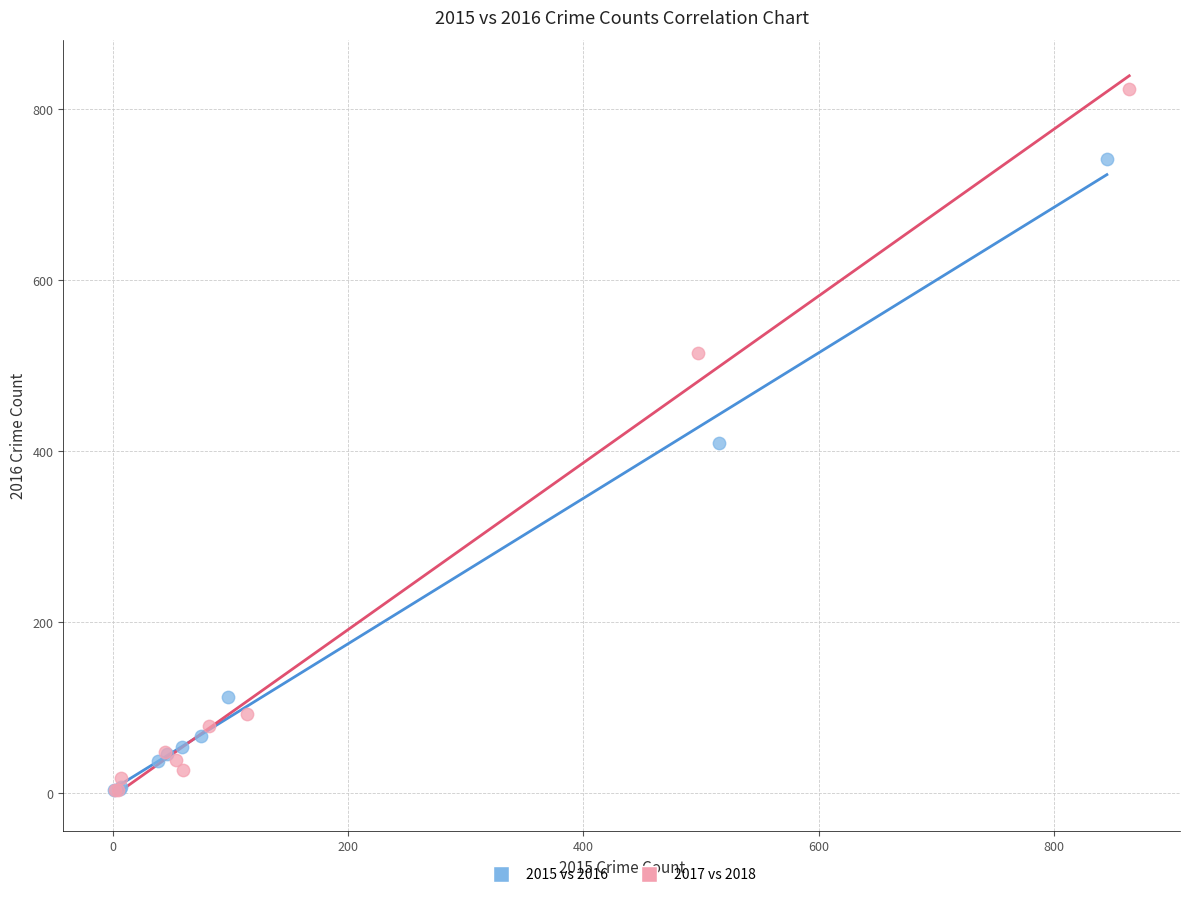

What are all the series names shown in the legend?

2015 vs 2016, 2017 vs 2018